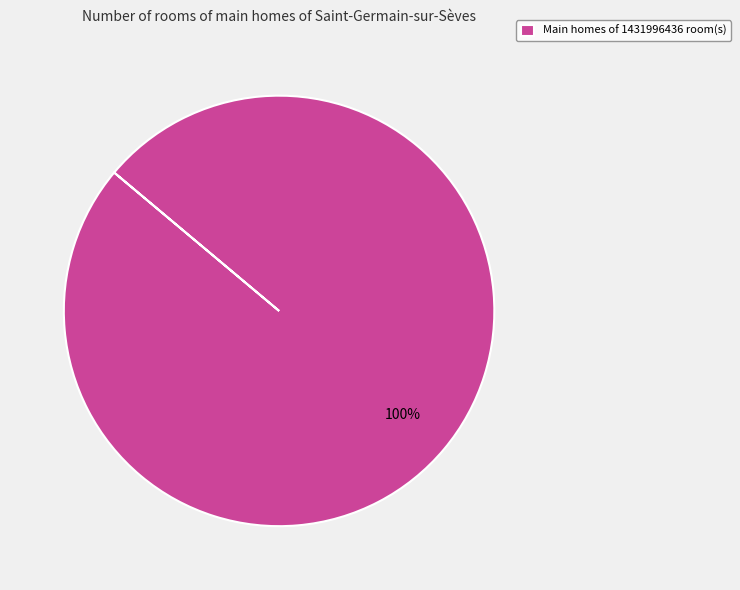

To the nearest percent, what percentage of the pie is Main homes of 1431996436 room(s)?

100%